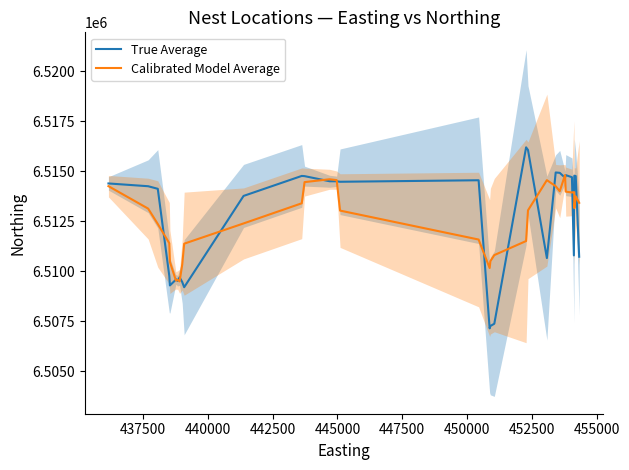

What is the lowest value of the True Average series?

6507142.0